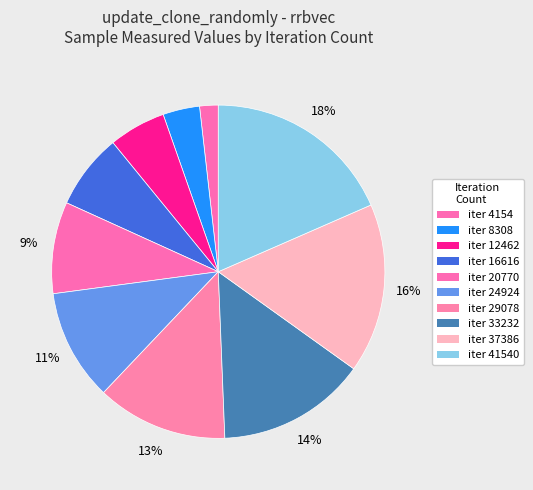

How many segments does this pie chart have?

10